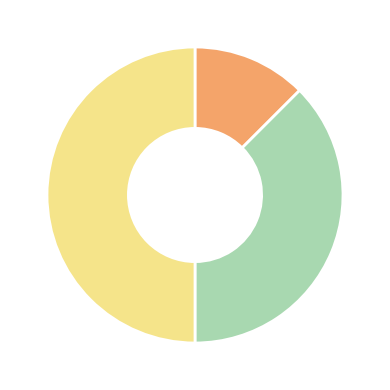

Count the number of slices in the pie.

3